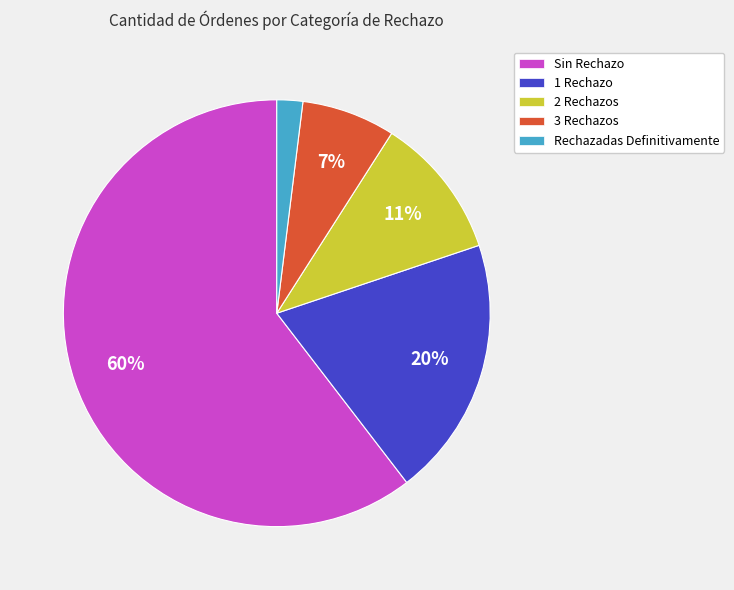

To the nearest percent, what is the difference between the 2 Rechazos and 1 Rechazo slice percentages?

9%